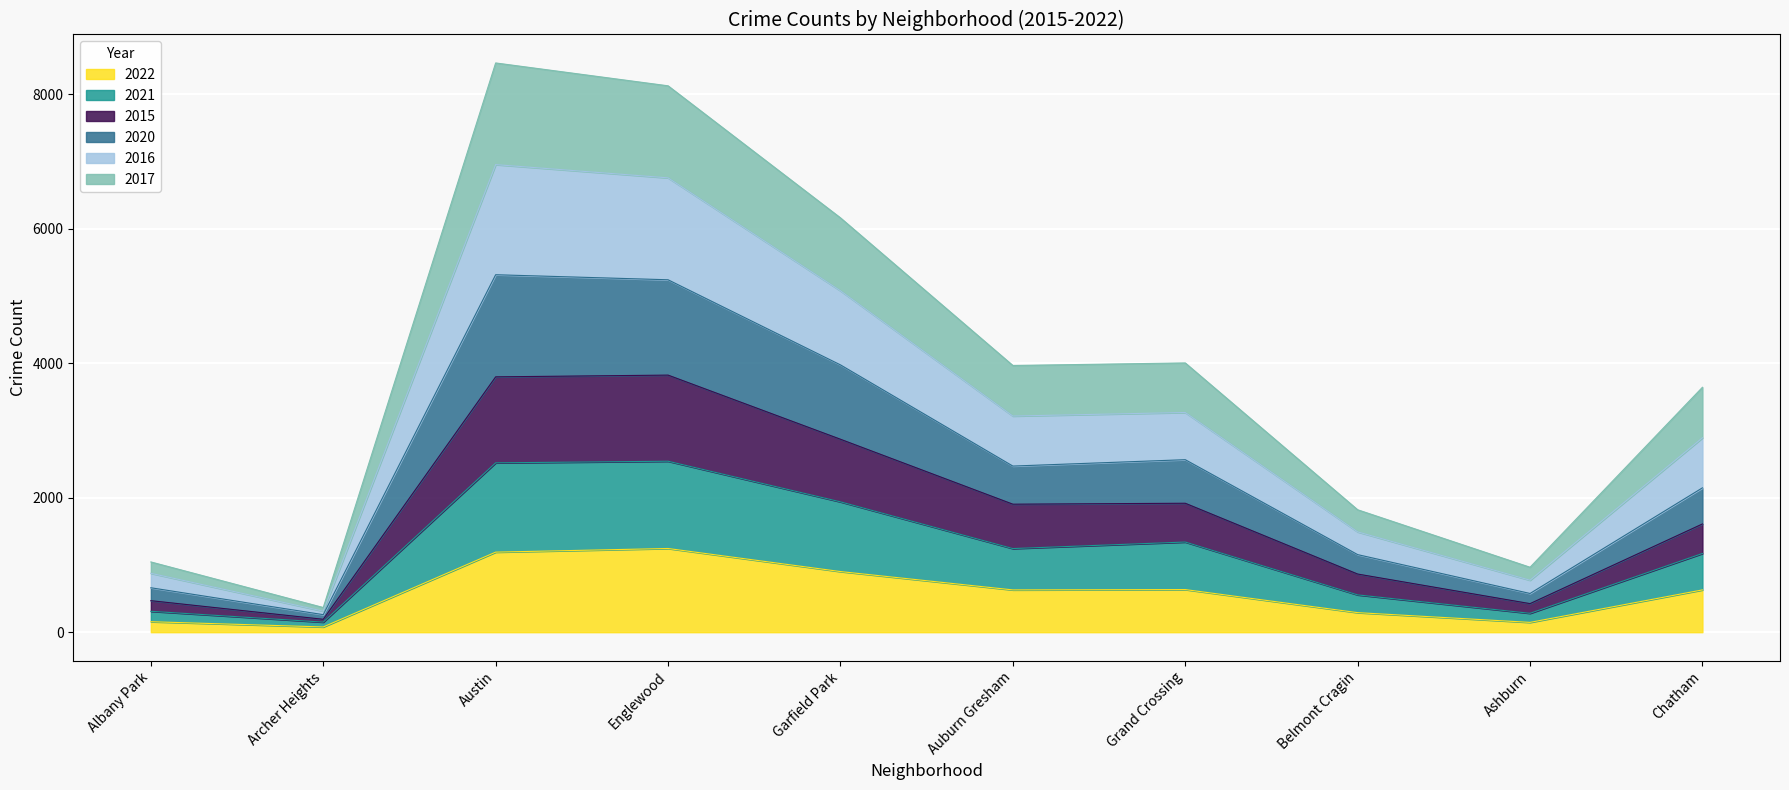

List the labels in order of 2021 value, smallest first.

Archer Heights, Ashburn, Albany Park, Belmont Cragin, Chatham, Auburn Gresham, Grand Crossing, Garfield Park, Austin, Englewood